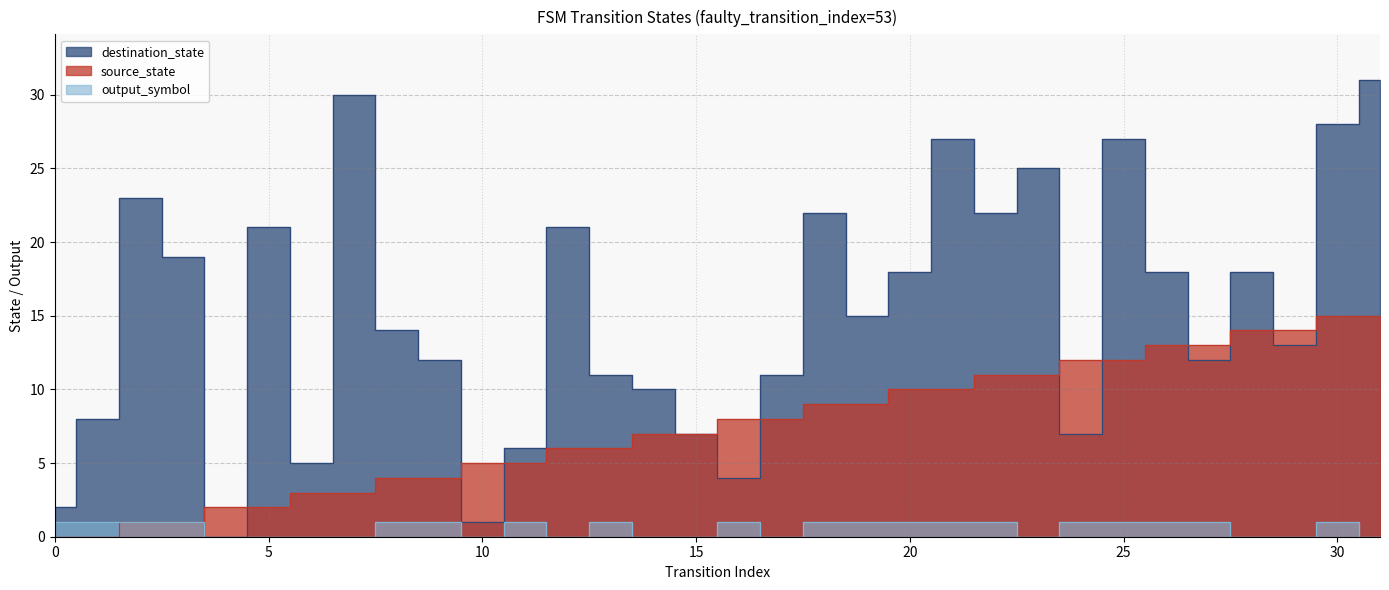

True or false: output_symbol and destination_state cross at least once.

False